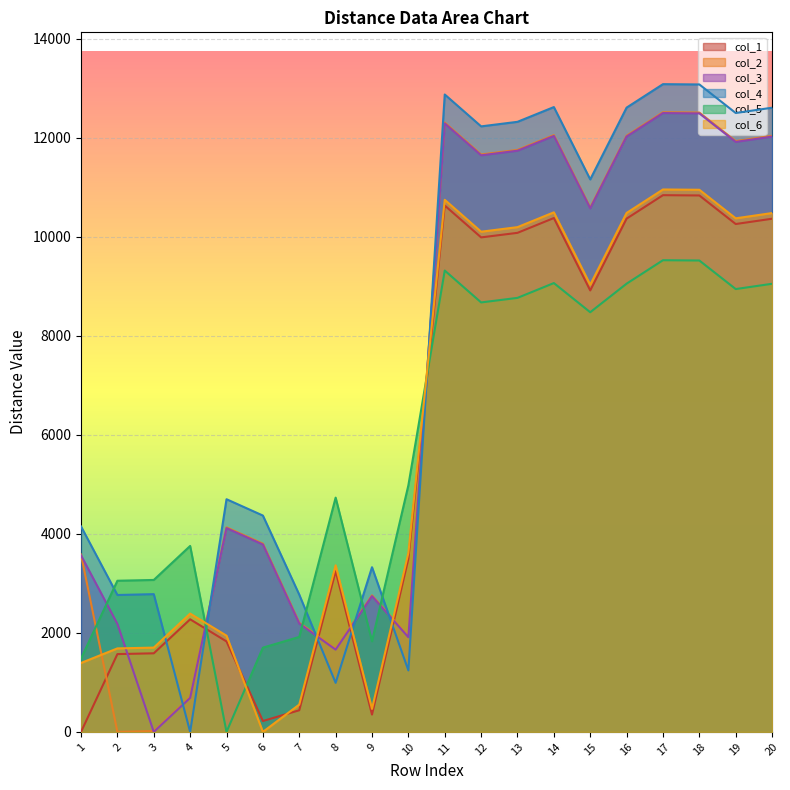

At which category does col_2 reach its first local valley?

2